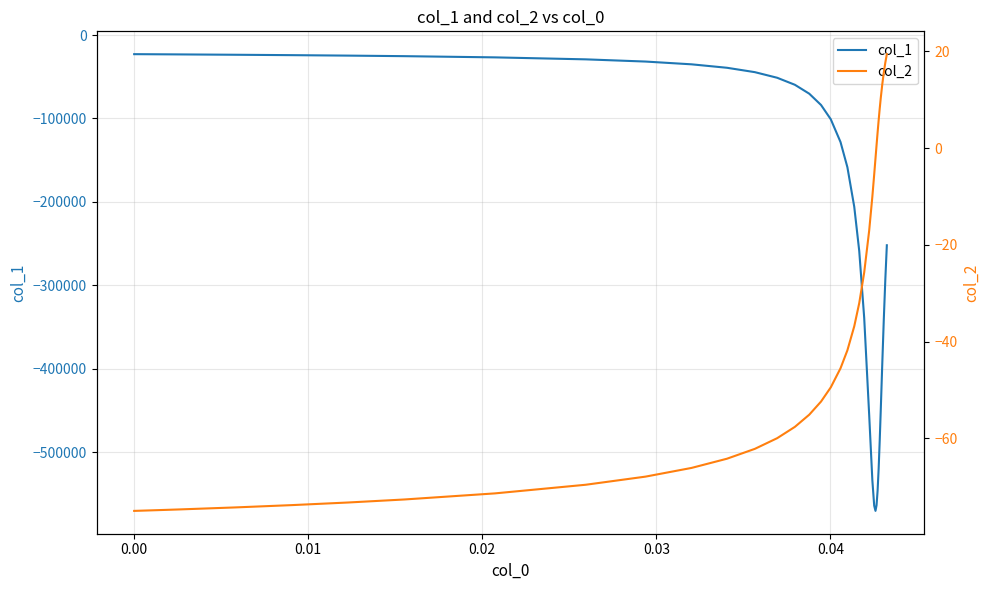

Reading right to left, extract all data points from this chart.

col_1: -251933.1	-293050.6	-340604.3	-393651.1	-449179.8	-486365.0	-519584.2	-546110.7	-563524.0	-570293.0	-564050.6	-533741.5	-454993.5	-338857.0	-258668.6	-205811.0	-158369.3	-128239.4	-100931.5	-83820.5	-70286.5	-59603.2	-51178.4	-44466.6	-39213.7	-35079.1	-31757.9	-29118.7	-26747.6	-25296.9	-24636.7	-24086.9	-23614.4	-23196.4	-23112.1	-23029.4	-22948.9	-22932.0	-22917.6	-22909.5
col_2: 19.4	17.7	15.6	13.2	10.4	8.2	5.8	3.2	0.6	-2.1	-5.5	-10.0	-17.1	-25.7	-32.1	-36.8	-41.8	-45.5	-49.5	-52.4	-55.1	-57.6	-60.0	-62.2	-64.2	-66.1	-67.9	-69.6	-71.4	-72.6	-73.3	-73.8	-74.3	-74.7	-74.8	-74.9	-74.9	-75.0	-75.0	-75.0